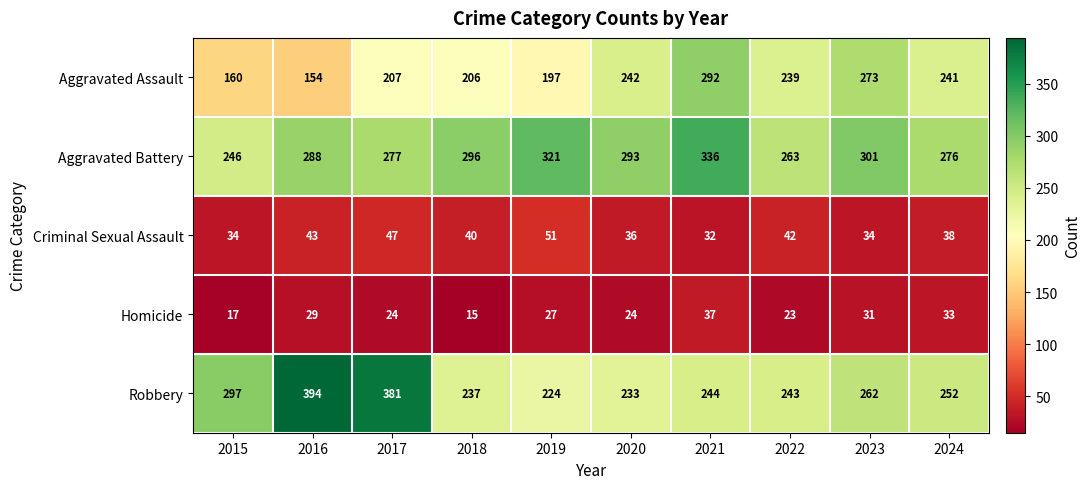

Is it true that Homicide equals 9 at 2018?

False